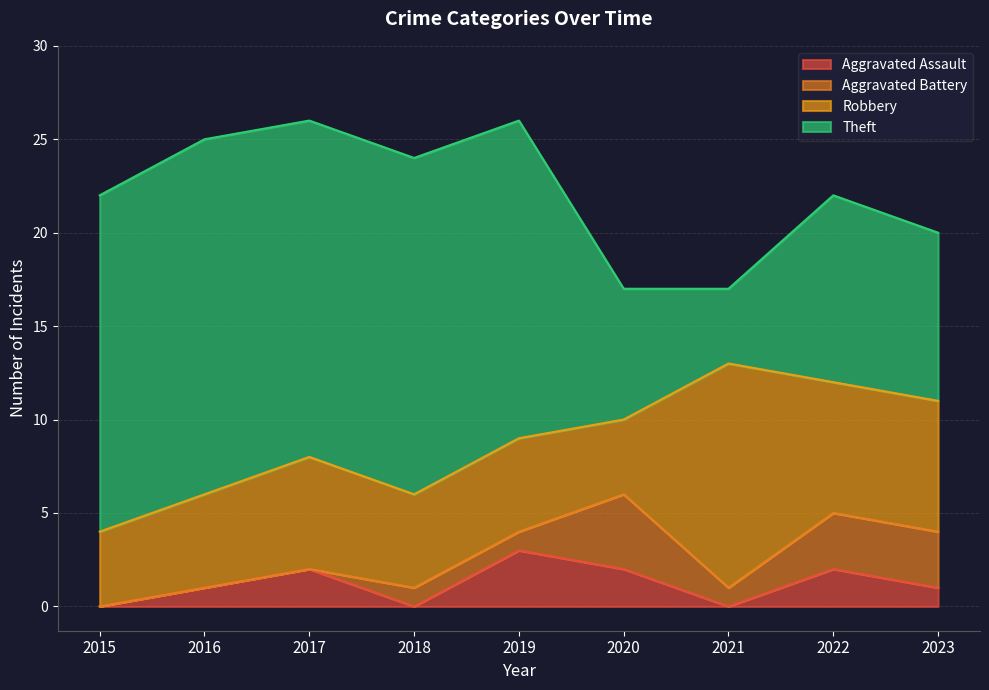

What is the average value of the Aggravated Battery series?

1